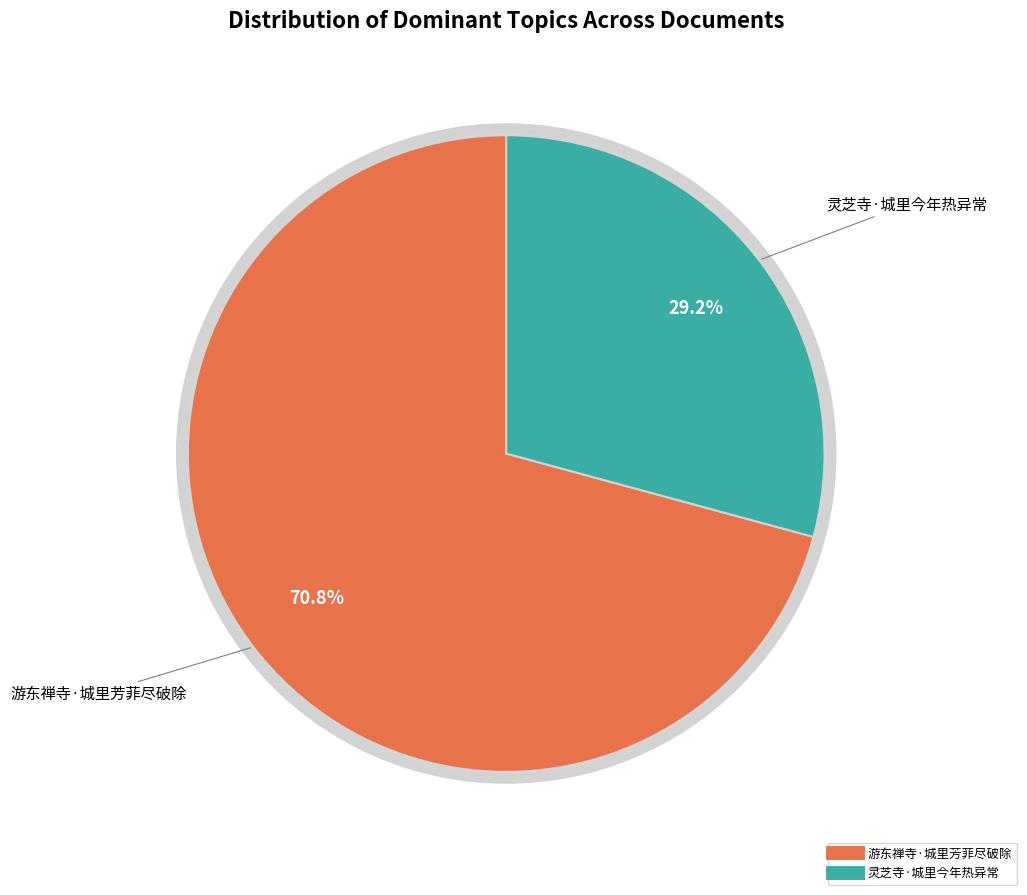

Rank the categories by value from lowest to highest.

灵芝寺·城里今年热异常, 游东禅寺·城里芳菲尽破除